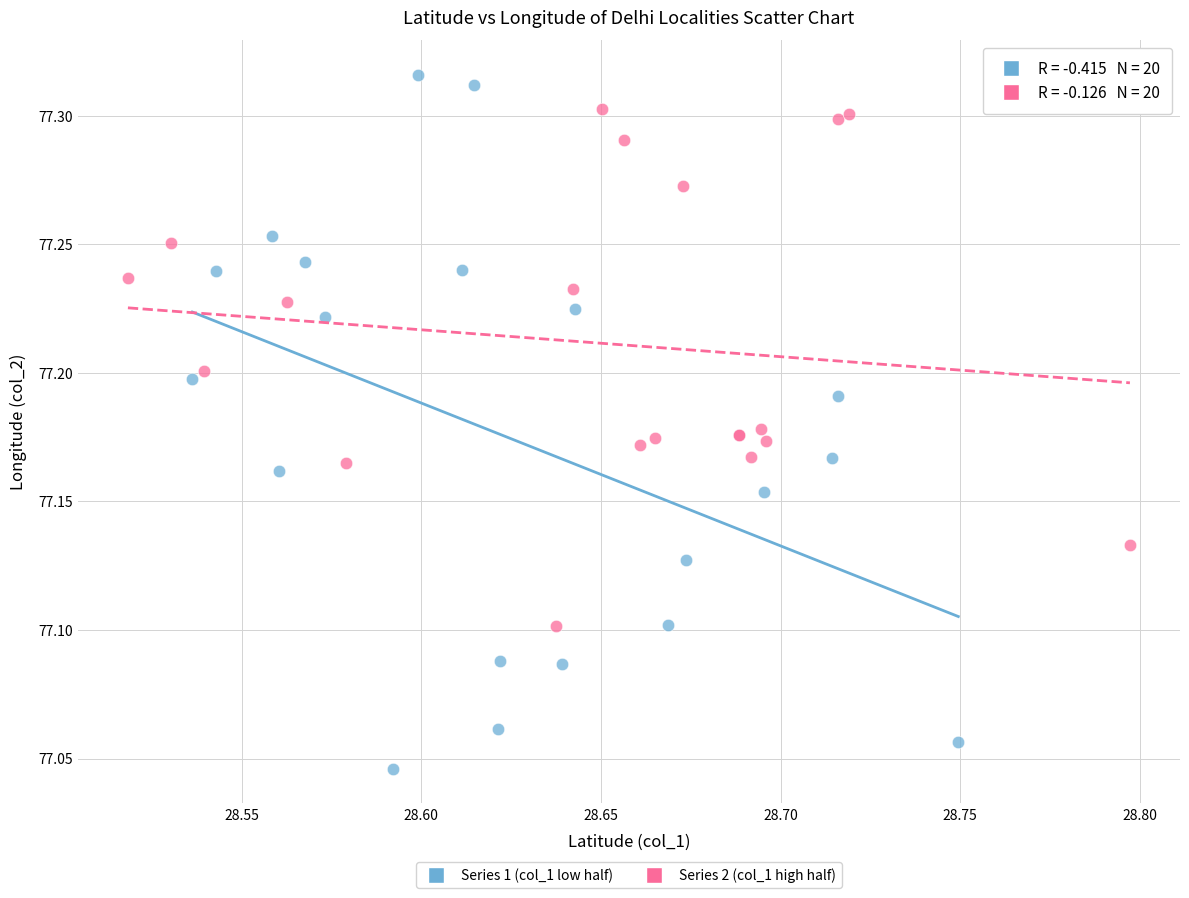

Which series contains the highest Y value?

Series 1 (col_1 low half)